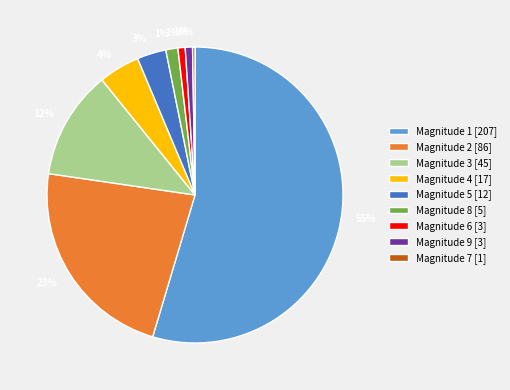

Is there a majority slice in this chart?

Yes